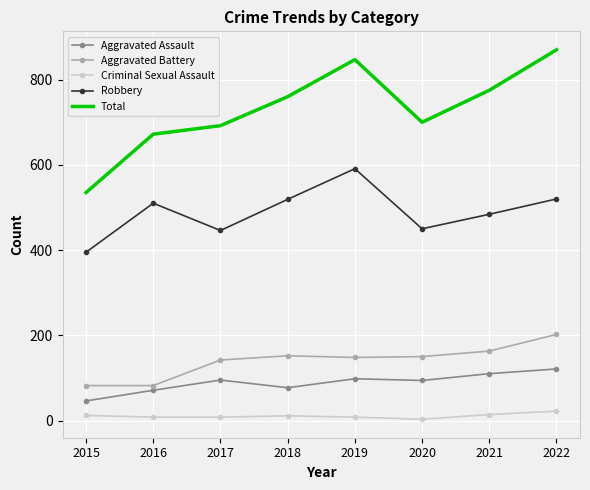

True or false: Robbery has more than 0 points higher than both neighbors.

True